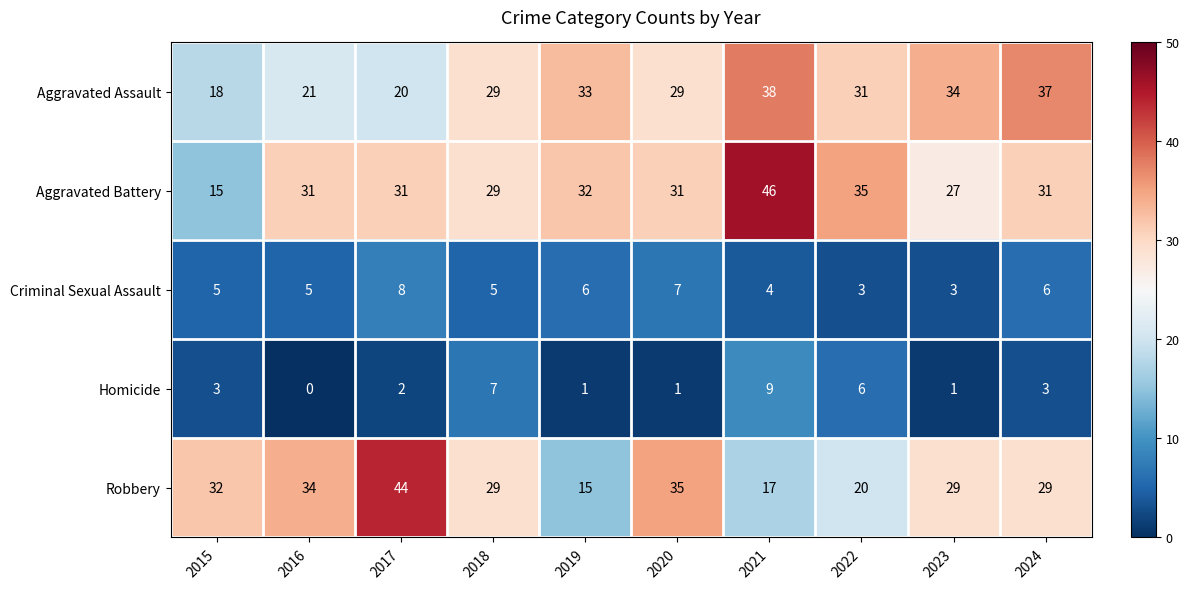

What is the spread (max minus min) of values at 2020?

34